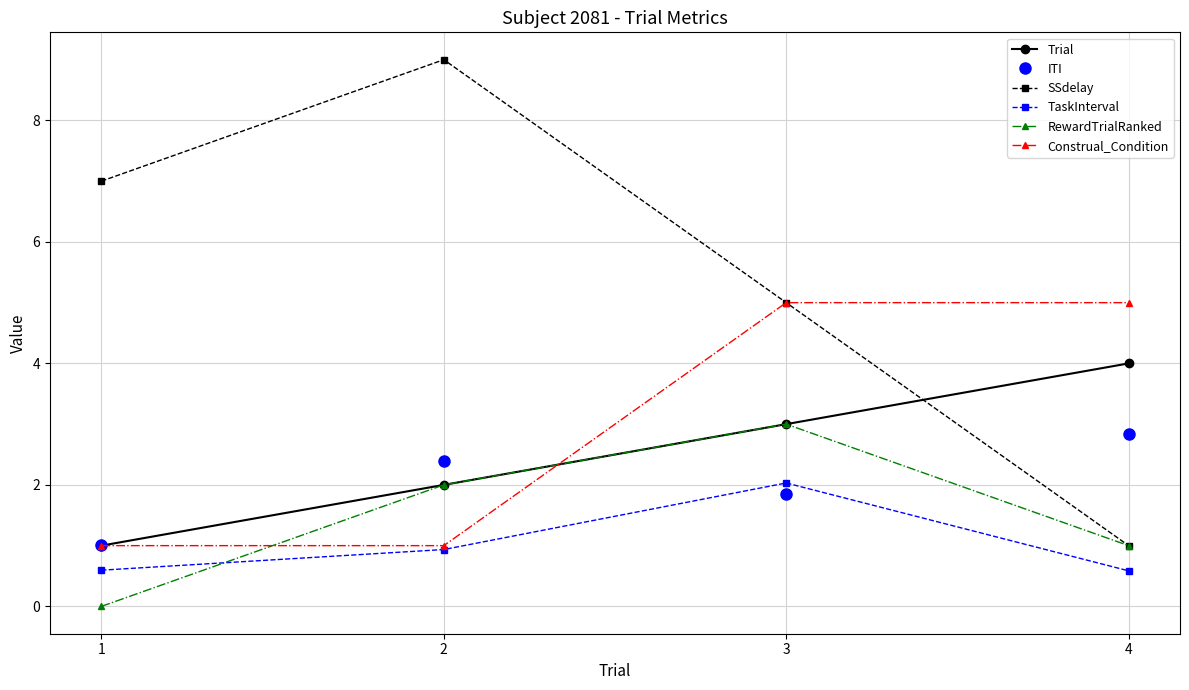

At which category does TaskInterval reach its first local peak?

3